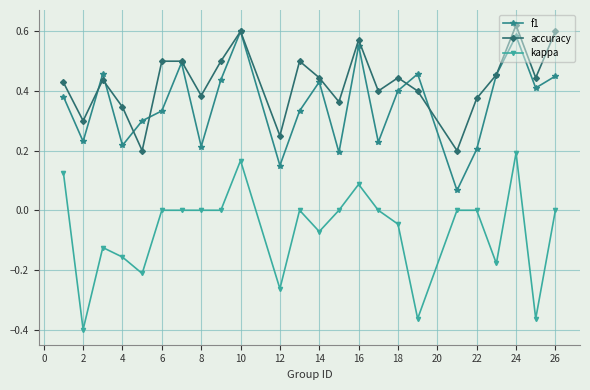

True or false: kappa and accuracy cross at least once.

False